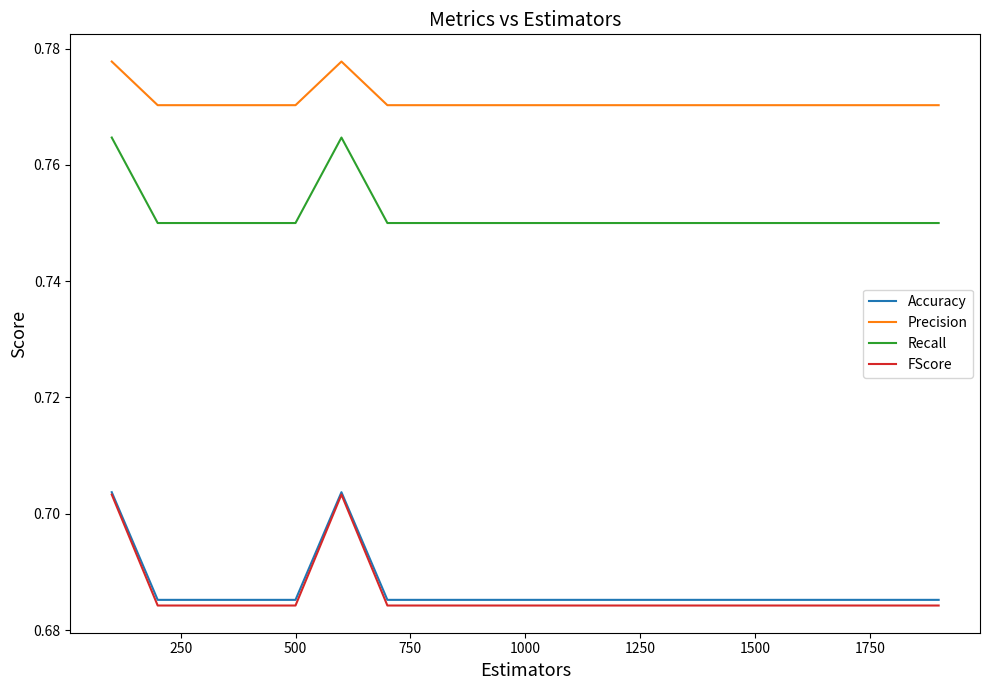

How many Recall values are between 0 and 1?

19